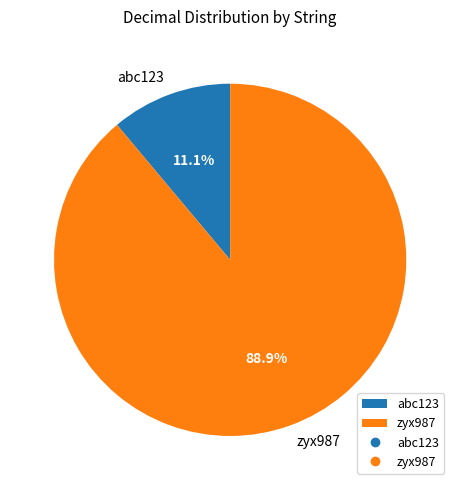

Is the sum of zyx987 and abc123 greater than half?

Yes